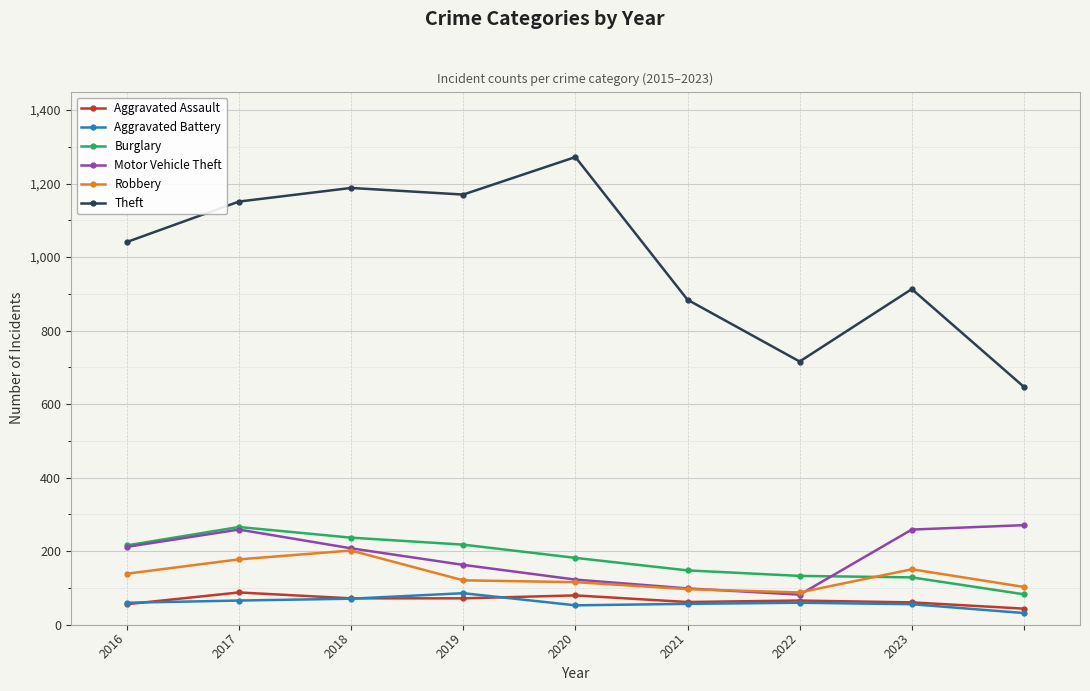

Which series has the widest spread of values?

Theft